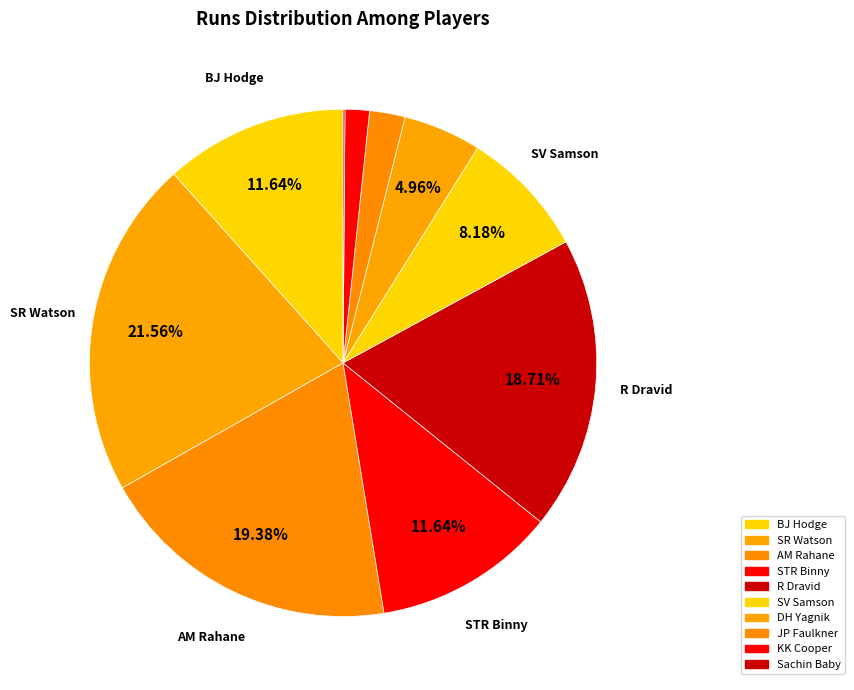

How many segments does this pie chart have?

10